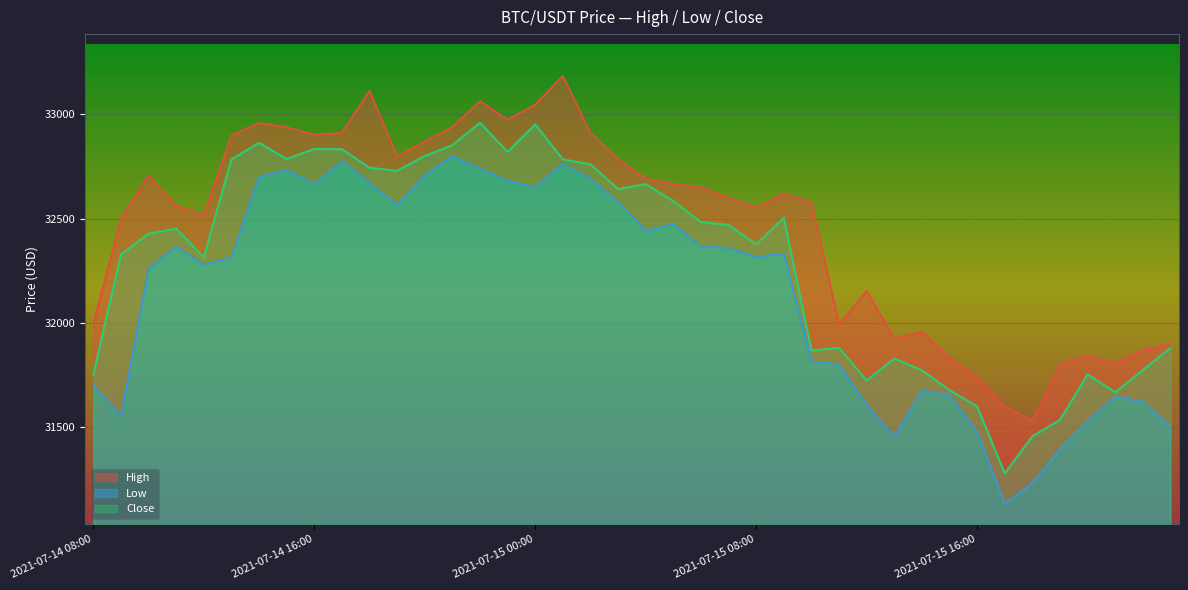

True or false: Low has a value of 31394.4 at 2021-07-15 19:00.

True